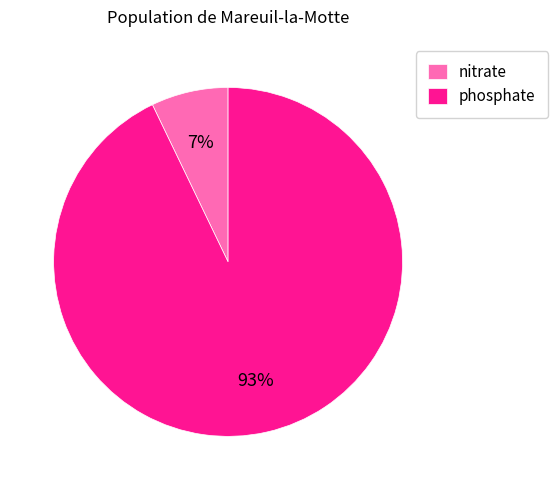

Count the number of slices in the pie.

2